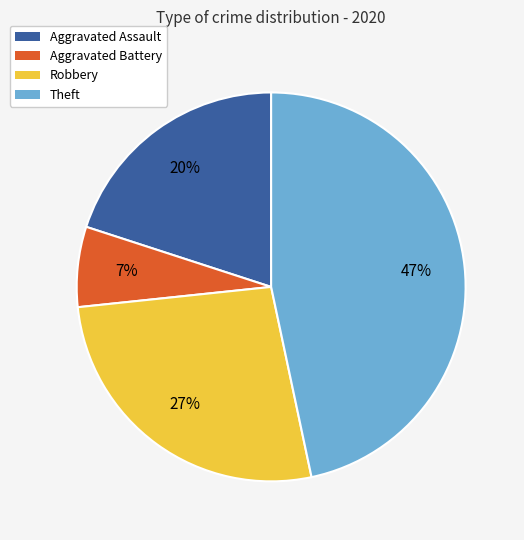

How many segments does this pie chart have?

4